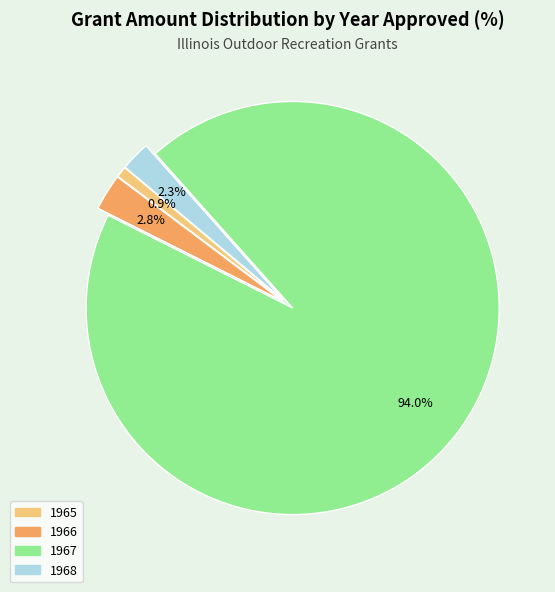

Approximately how many times larger is the value at 1965 compared to 1966?

0.3